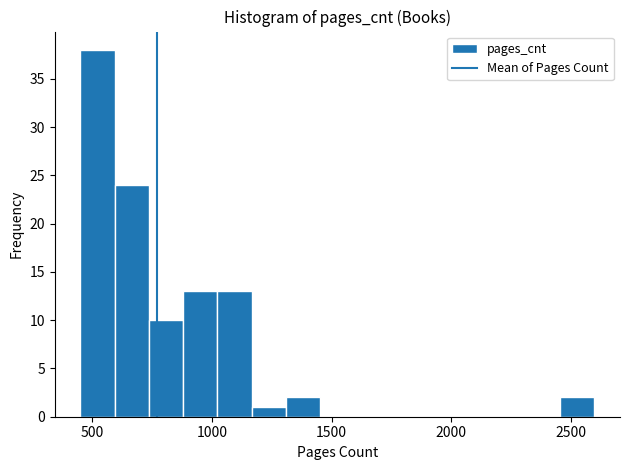

Read against the x-axis, roughly where is the centre of the tallest bar?

500